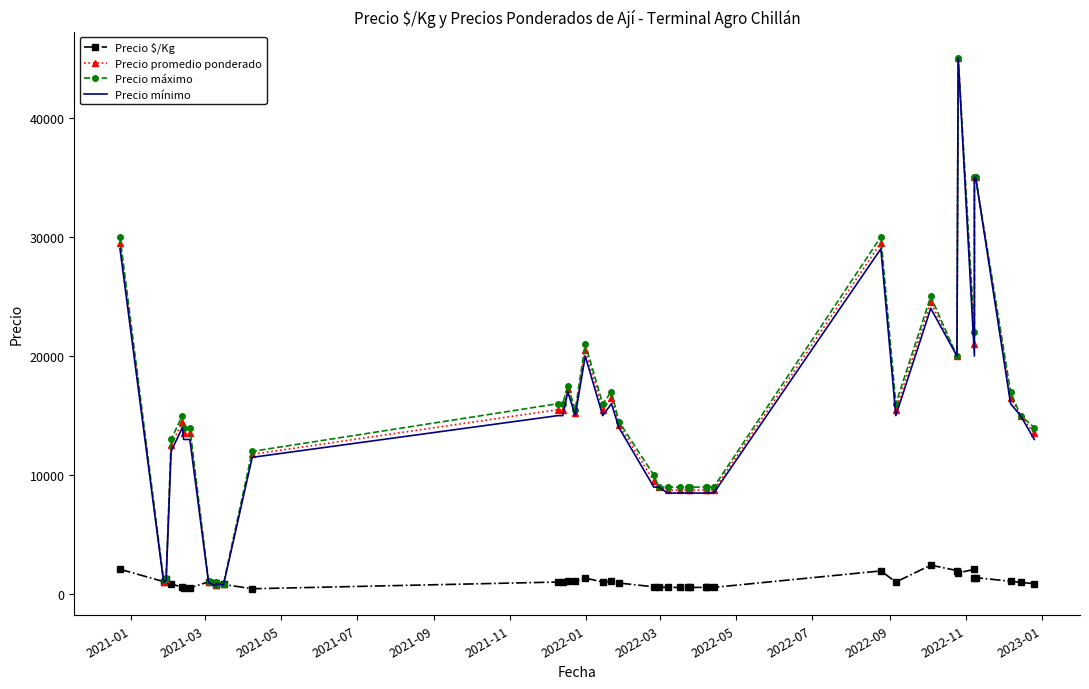

In Precio promedio ponderado, how many points are lower than both neighbors (excluding endpoints)?

8